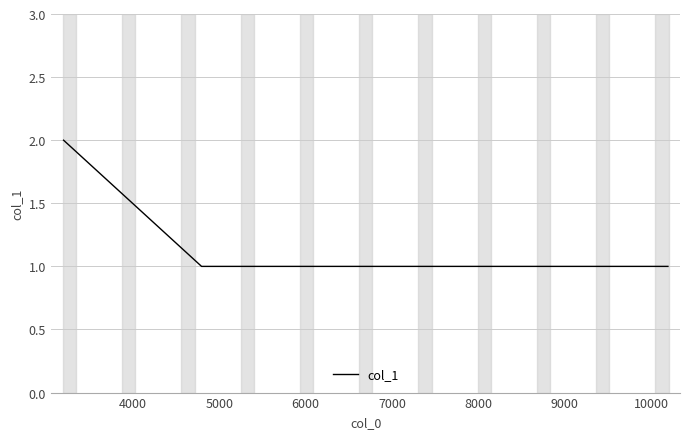

Count the number of data series in this chart.

1